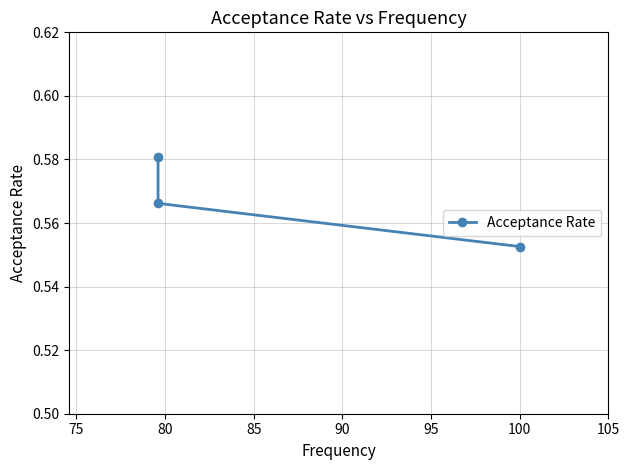

How many lines are shown in the chart?

1